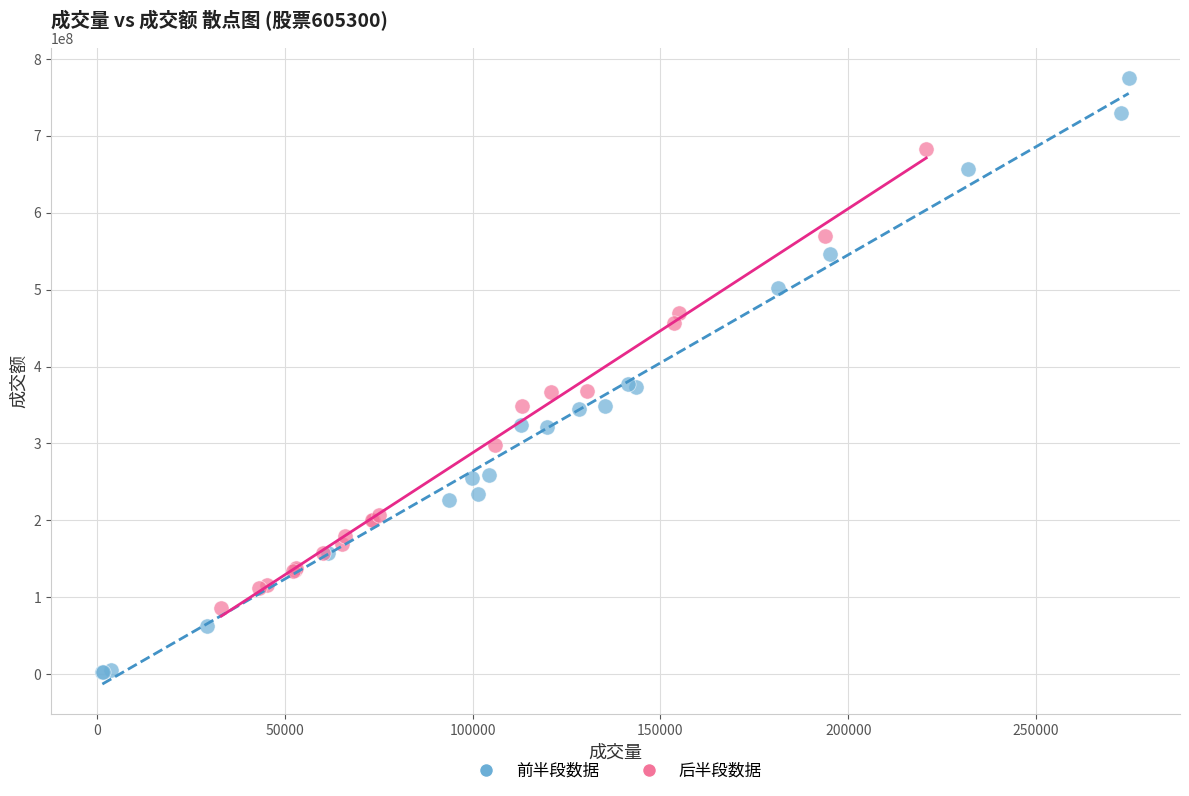

Which series reaches the maximum Y coordinate?

前半段数据